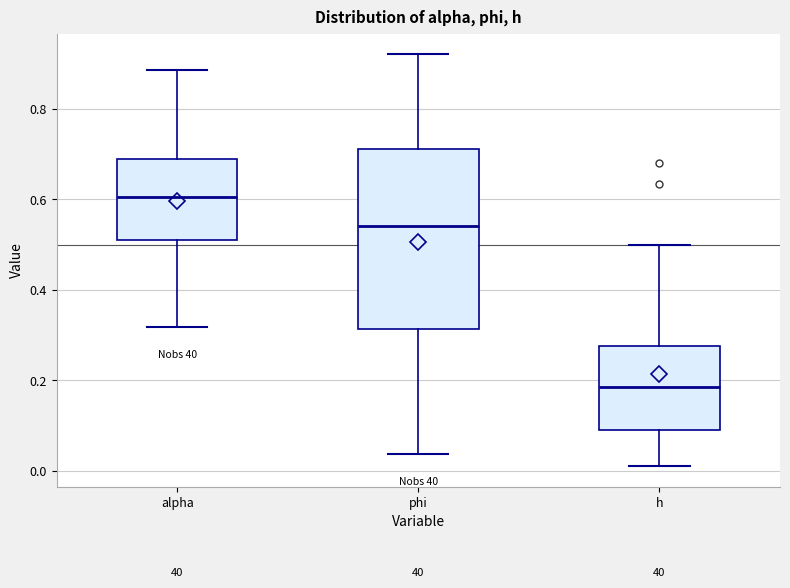

Where is the lower edge of the box for phi on the y-axis? The values are not printed on the chart, so give them approximately, as read against the axis.

0.32